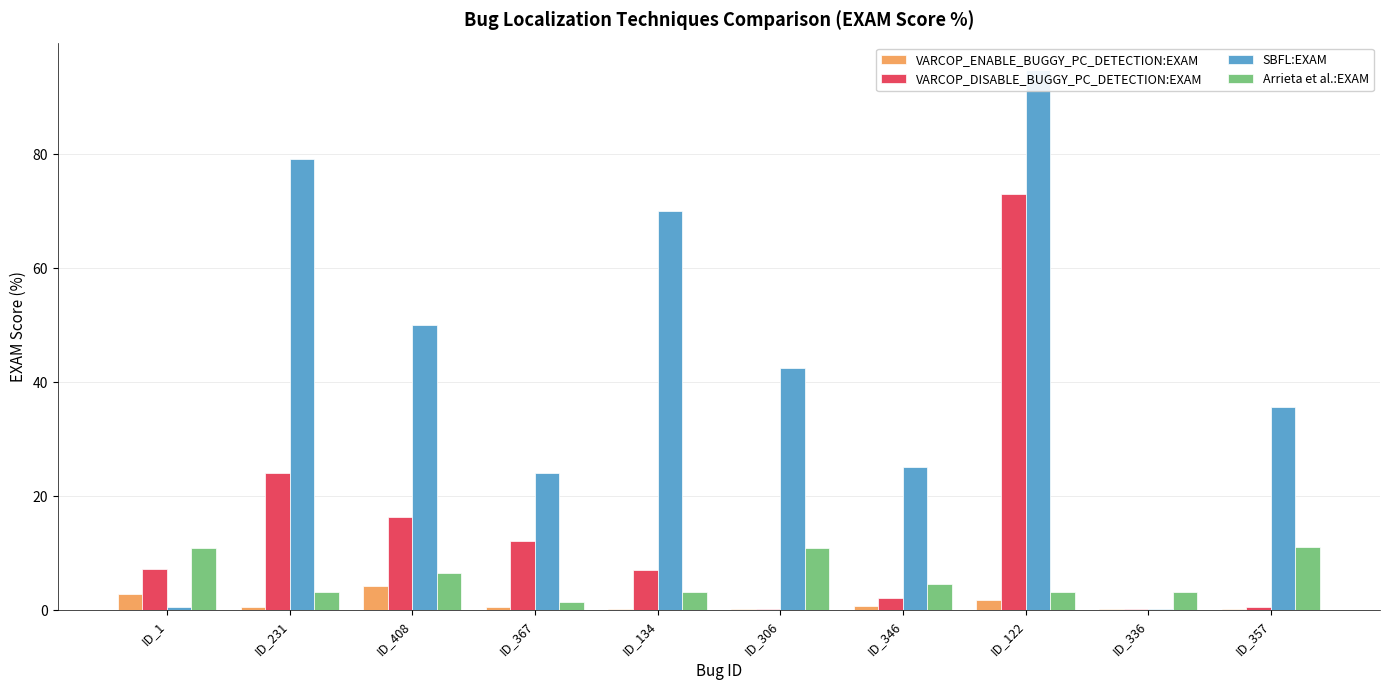

Which has a higher value, ID_367 or ID_1?

ID_1